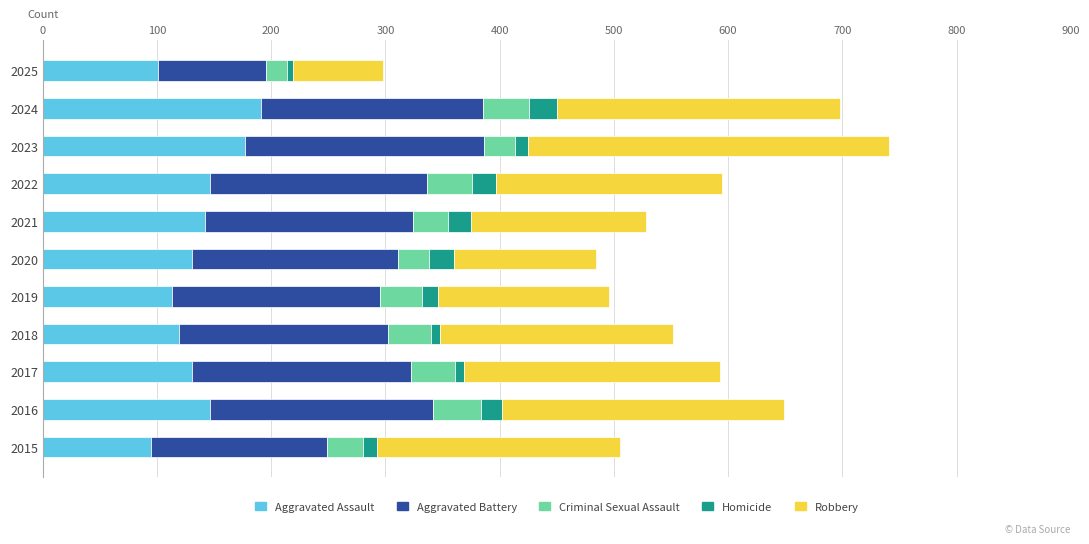

What is the maximum value for Aggravated Assault?

191